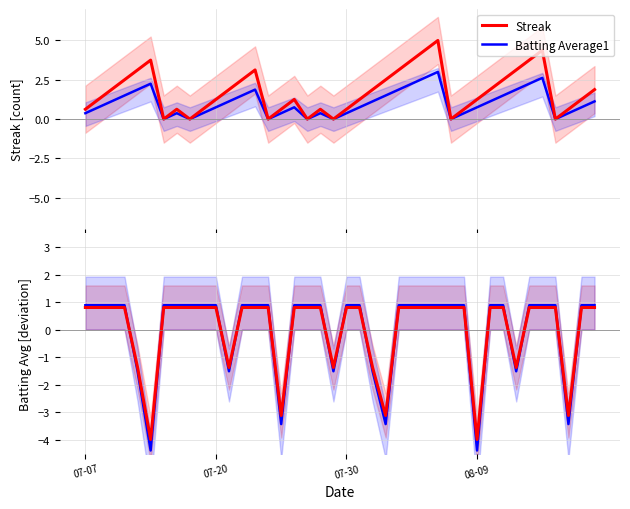

Does the chart have visible grid lines?

Yes